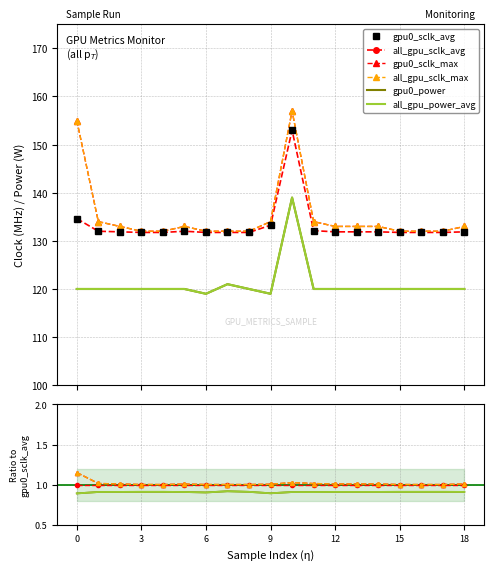

What is the value of the gpu0_sclk_avg point at the 9th from the left?

131.8